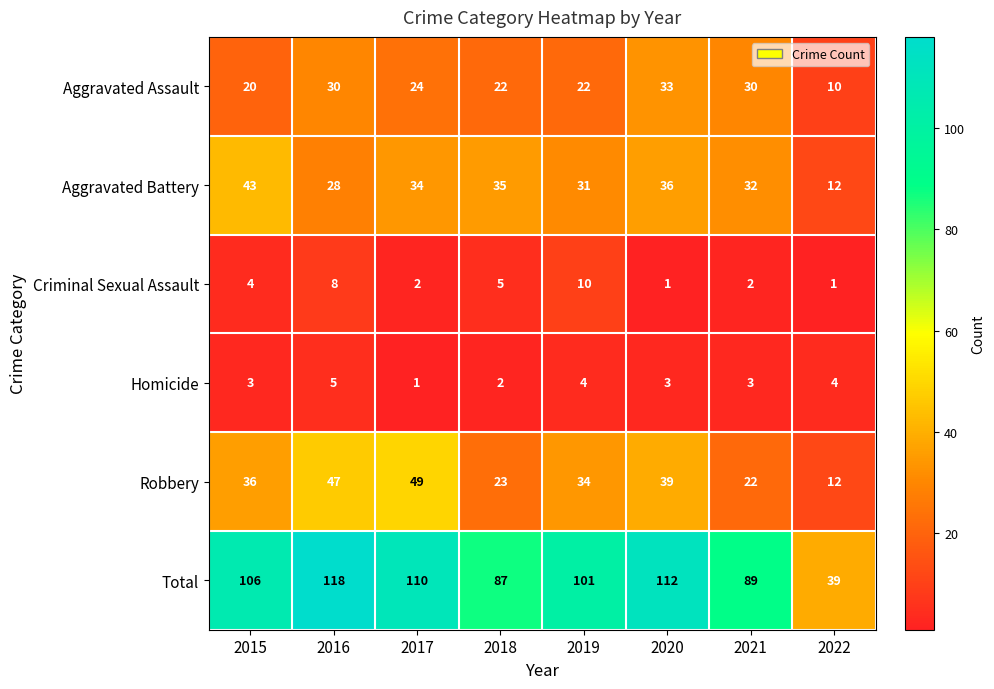

Which series has the widest spread of values?

Total